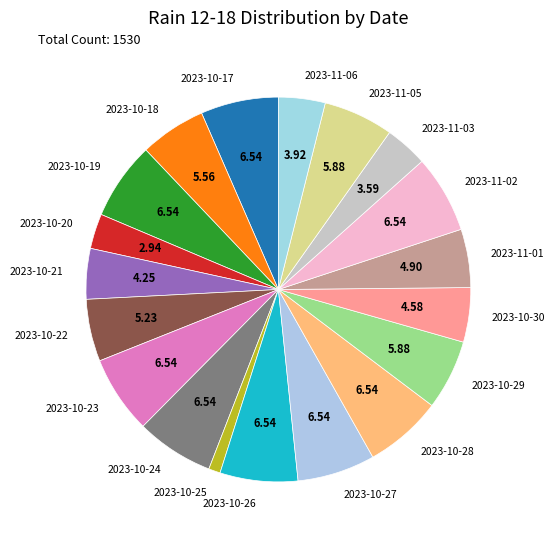

Does any single category account for the majority?

No